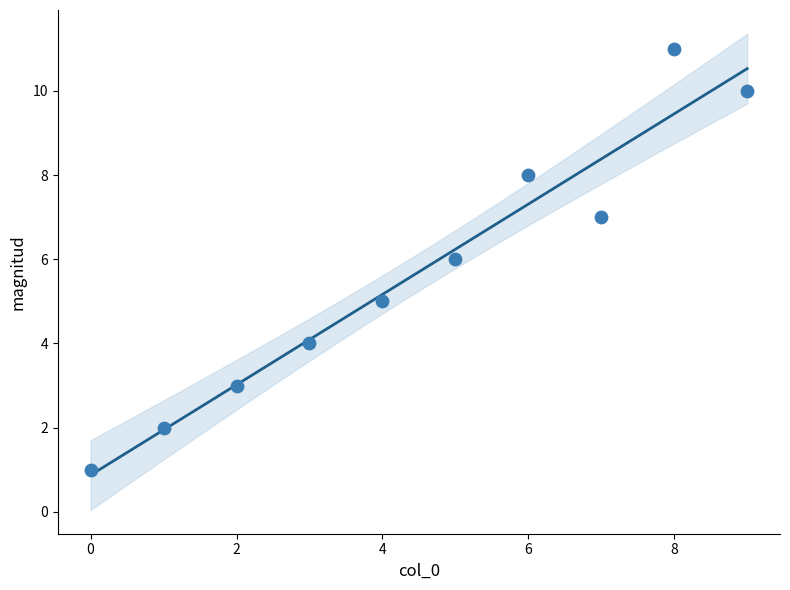

What is the range of Y values (max minus min)?

10